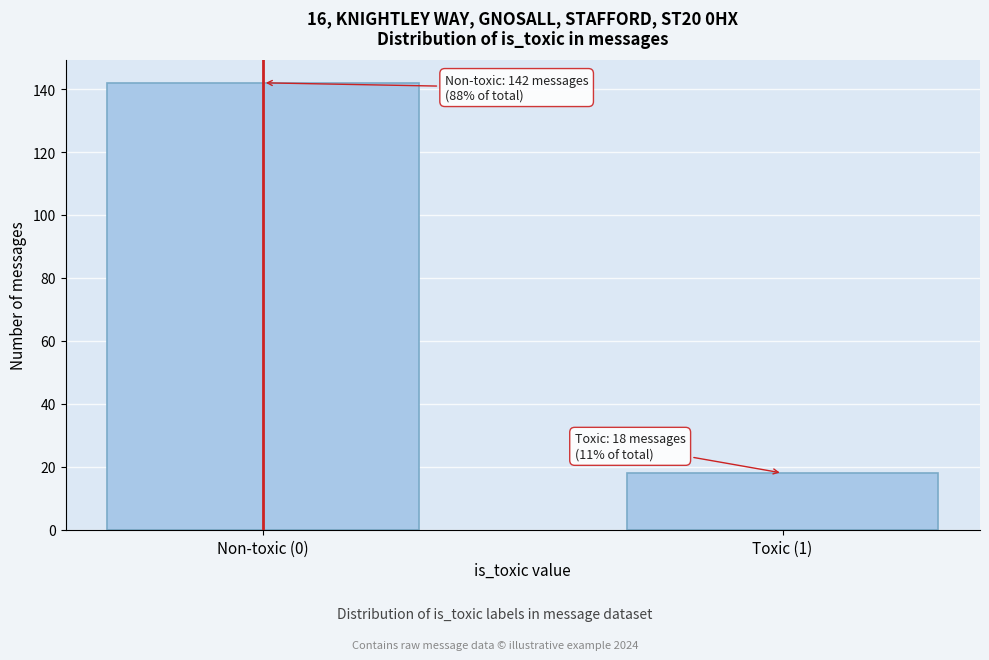

Reading left to right, what are all the values shown in this chart?

Non-toxic (0)=142	Toxic (1)=18